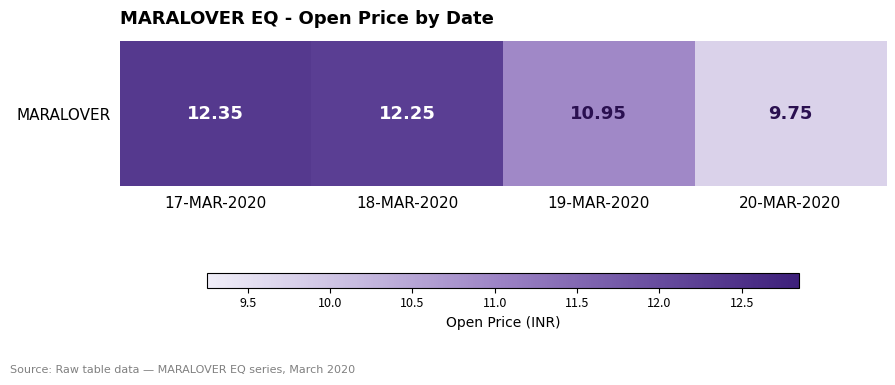

The chart shows a value of 9.8 at 20-MAR-2020. True or false?

True